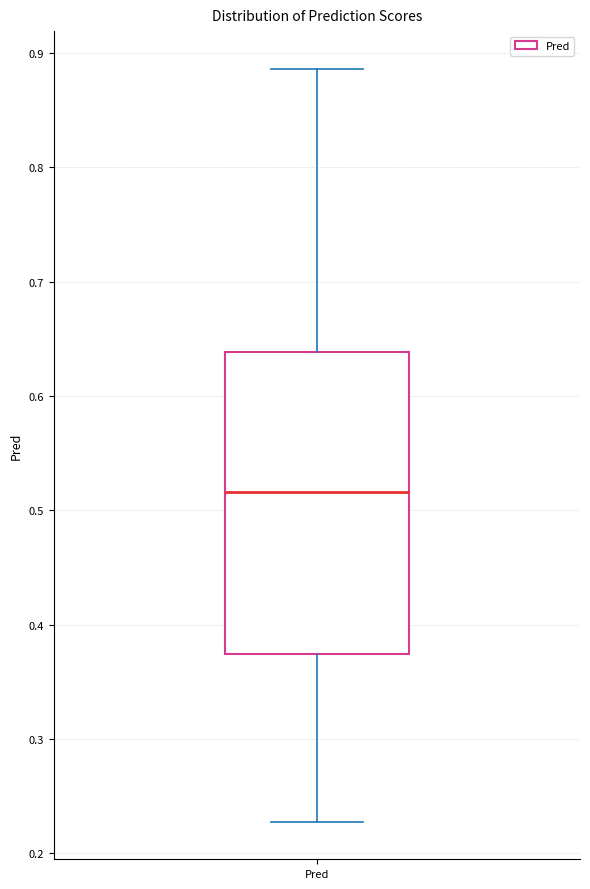

Where is the upper edge of the box for Pred on the y-axis? The values are not printed on the chart, so give them approximately, as read against the axis.

0.64